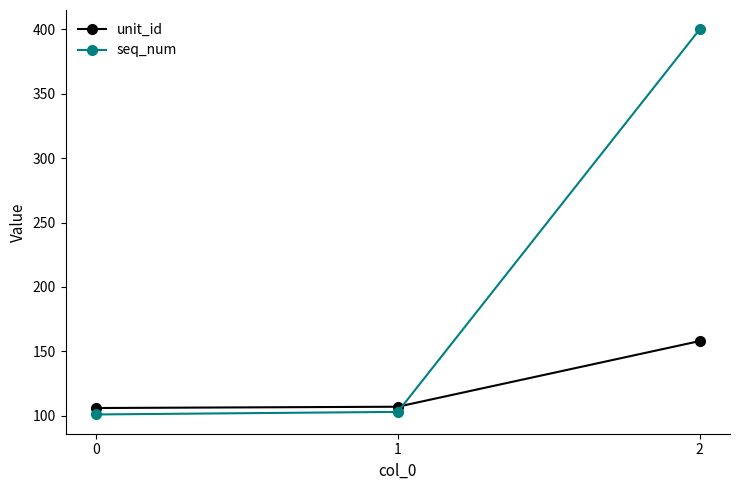

The value of seq_num at 2 is 618. True or false?

False